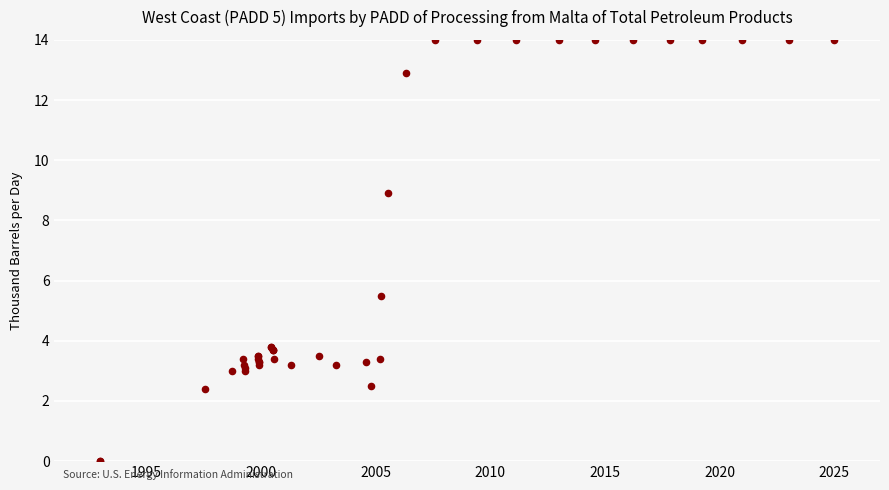

What Y value in the scatter plot is closest to 7?

5.5